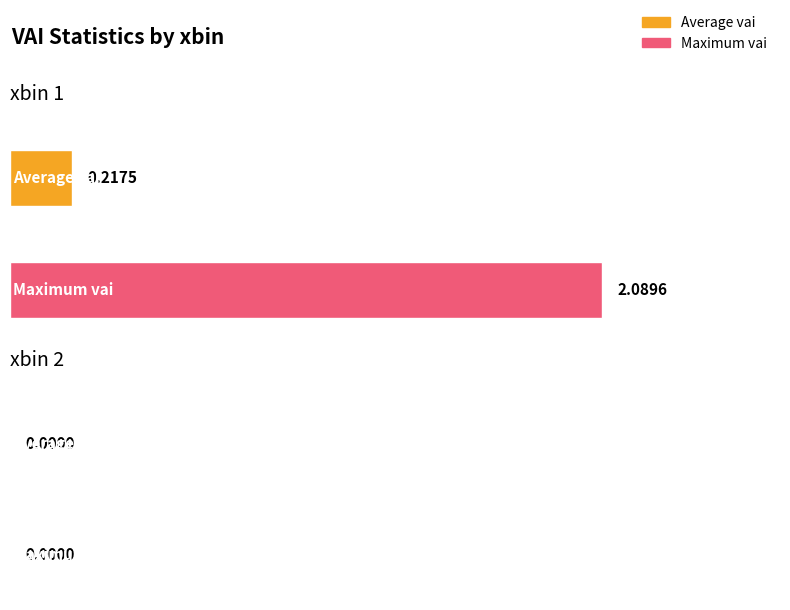

Rank the series by their maximum value, from highest to lowest.

Maximum vai, Average vai